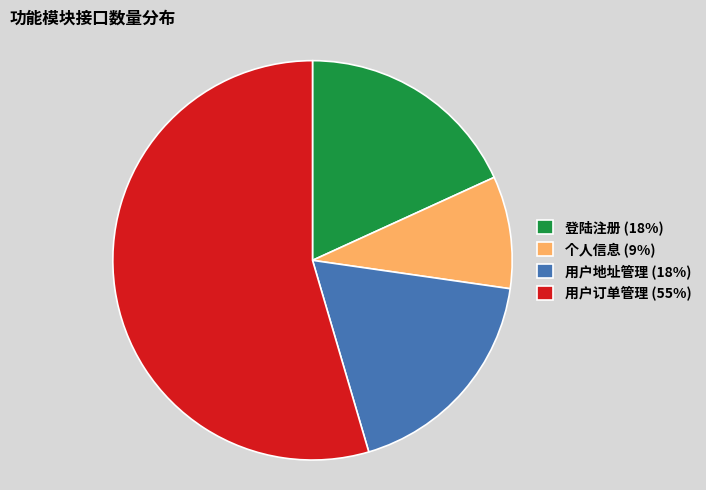

Which category accounts for the majority?

用户订单管理